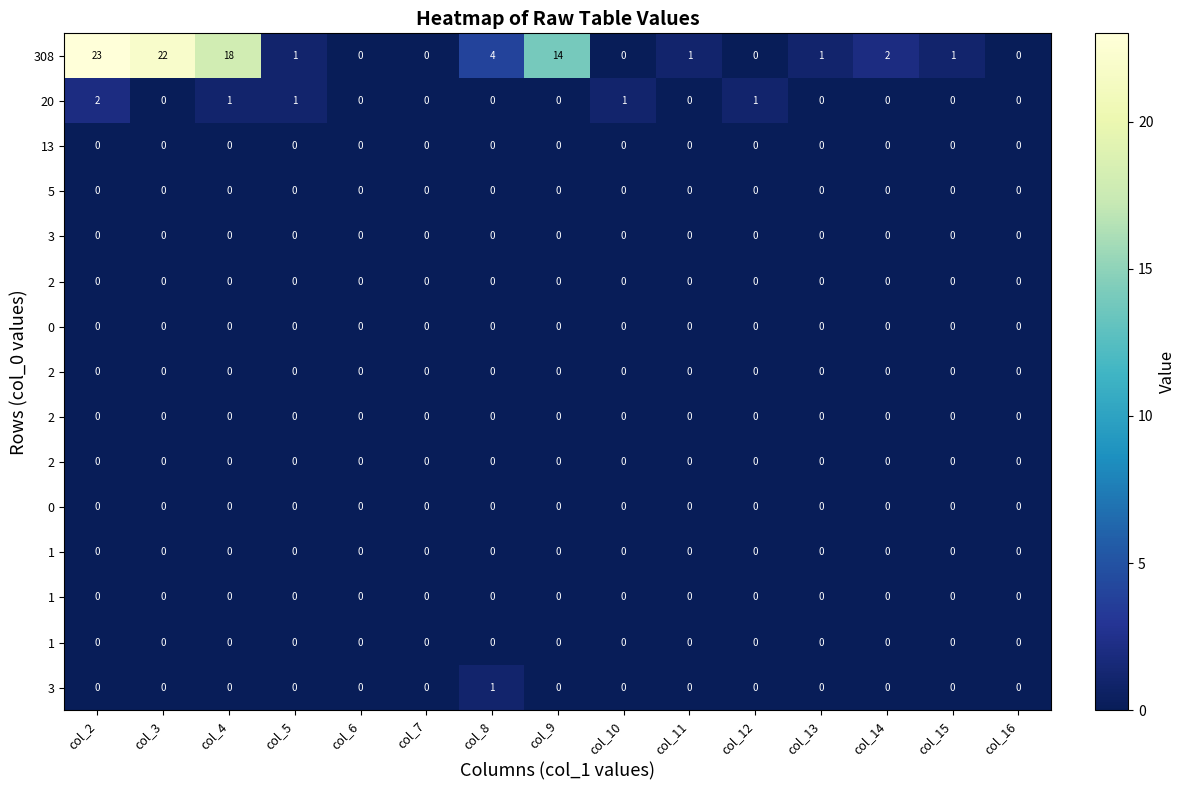

How many data points does each series have?

15